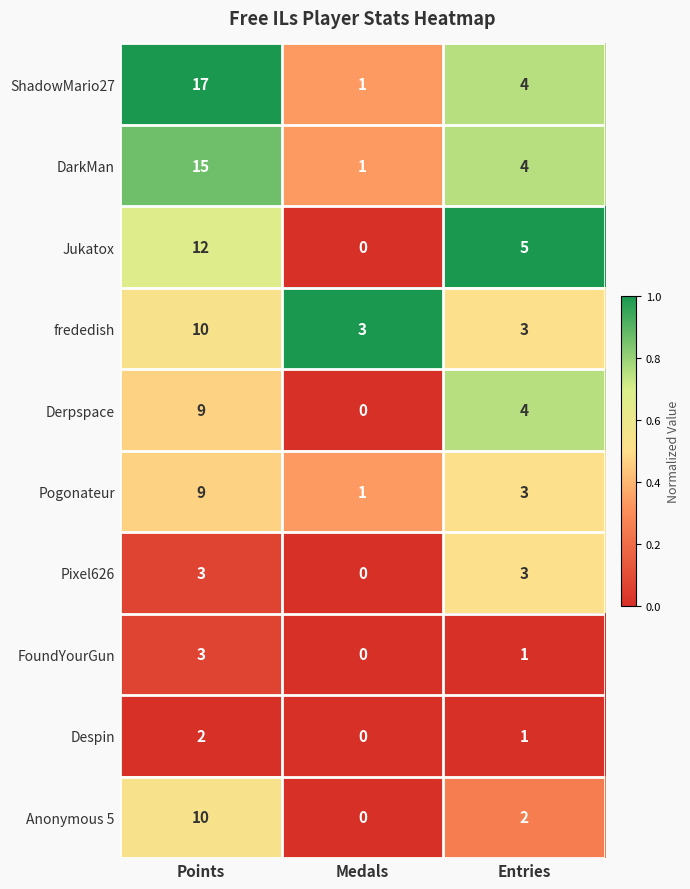

At which label is DarkMan closest to 8?

Entries